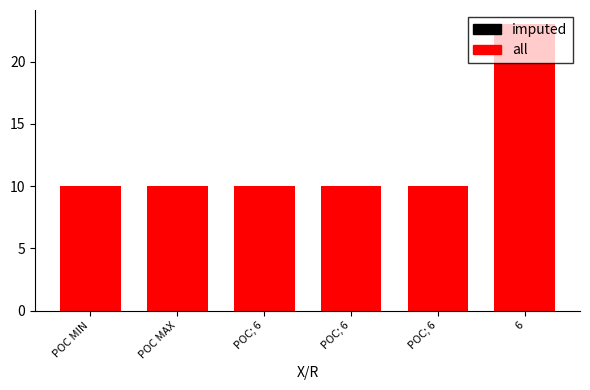

What are all the series names shown in the legend?

imputed, all